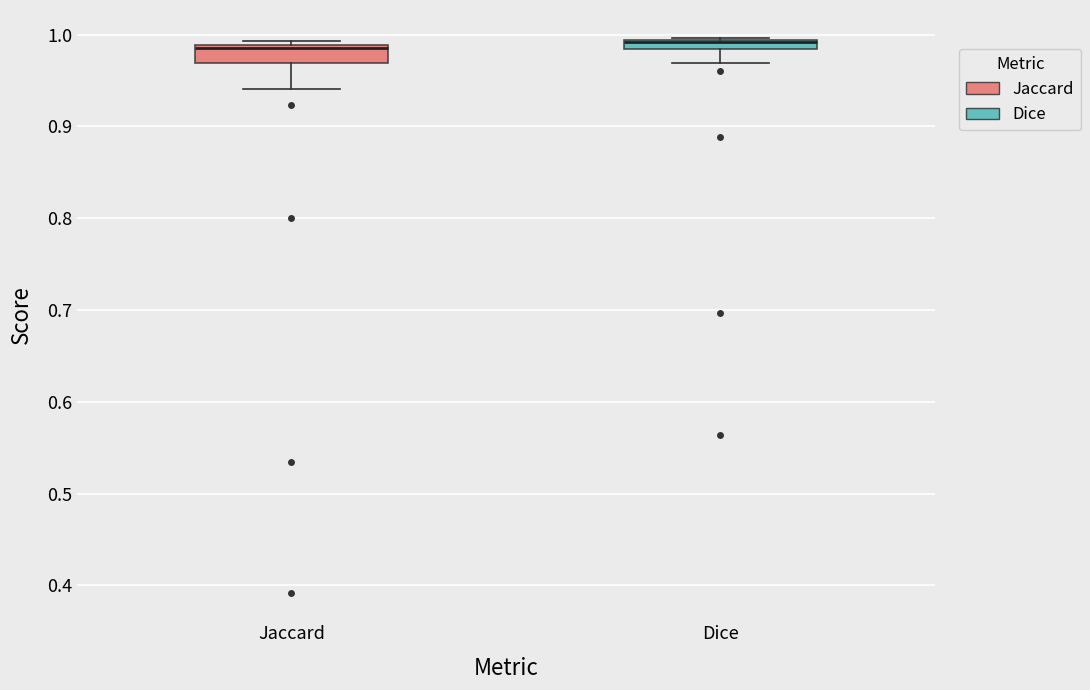

Where is the upper edge of the box for Dice on the y-axis? The values are not printed on the chart, so give them approximately, as read against the axis.

0.99